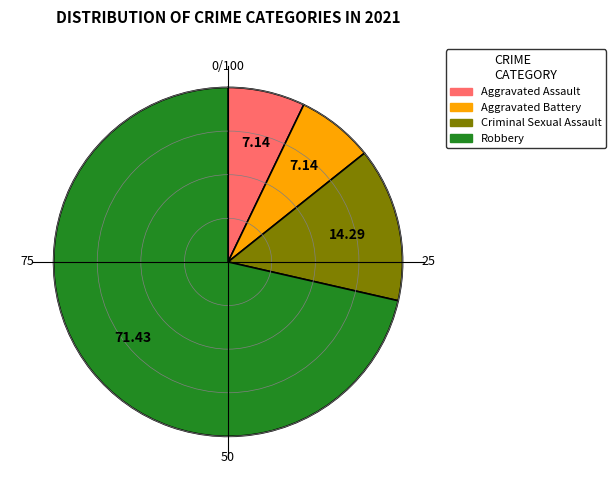

Is there a majority slice in this chart?

Yes